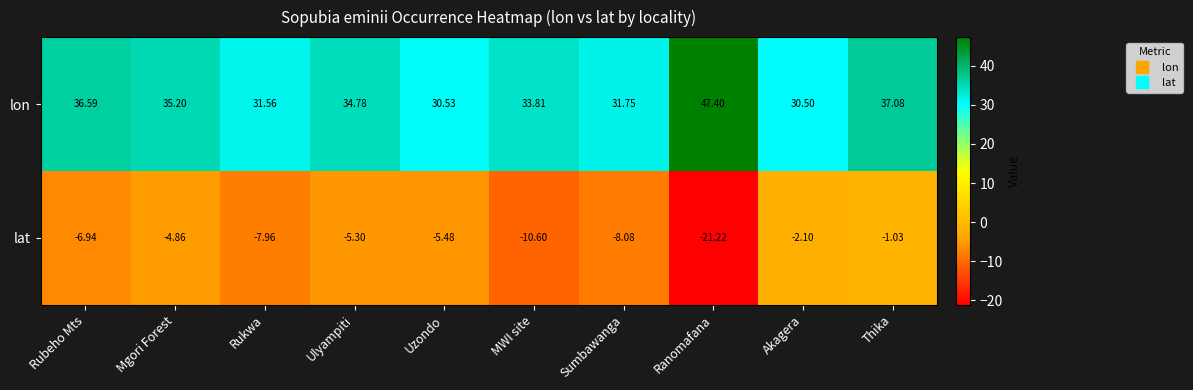

Which series changed the most between Rukwa and Akagera?

lat